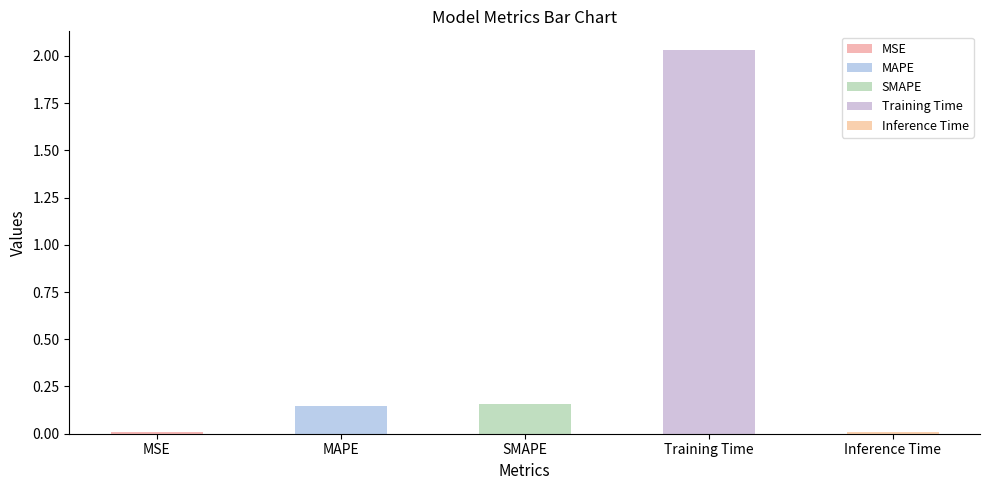

Reading left to right, extract all data points from this chart.

0.0	0.1	0.2	2.0	0.0